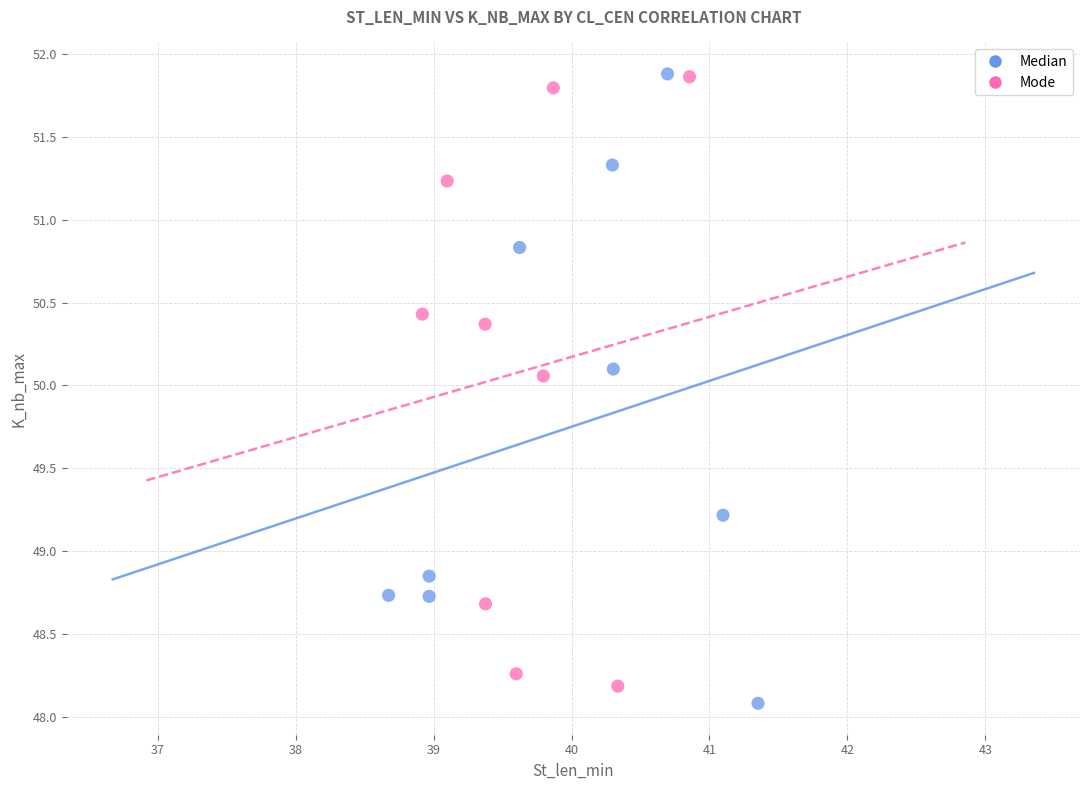

What are all the series names shown in the legend?

Median, Mode